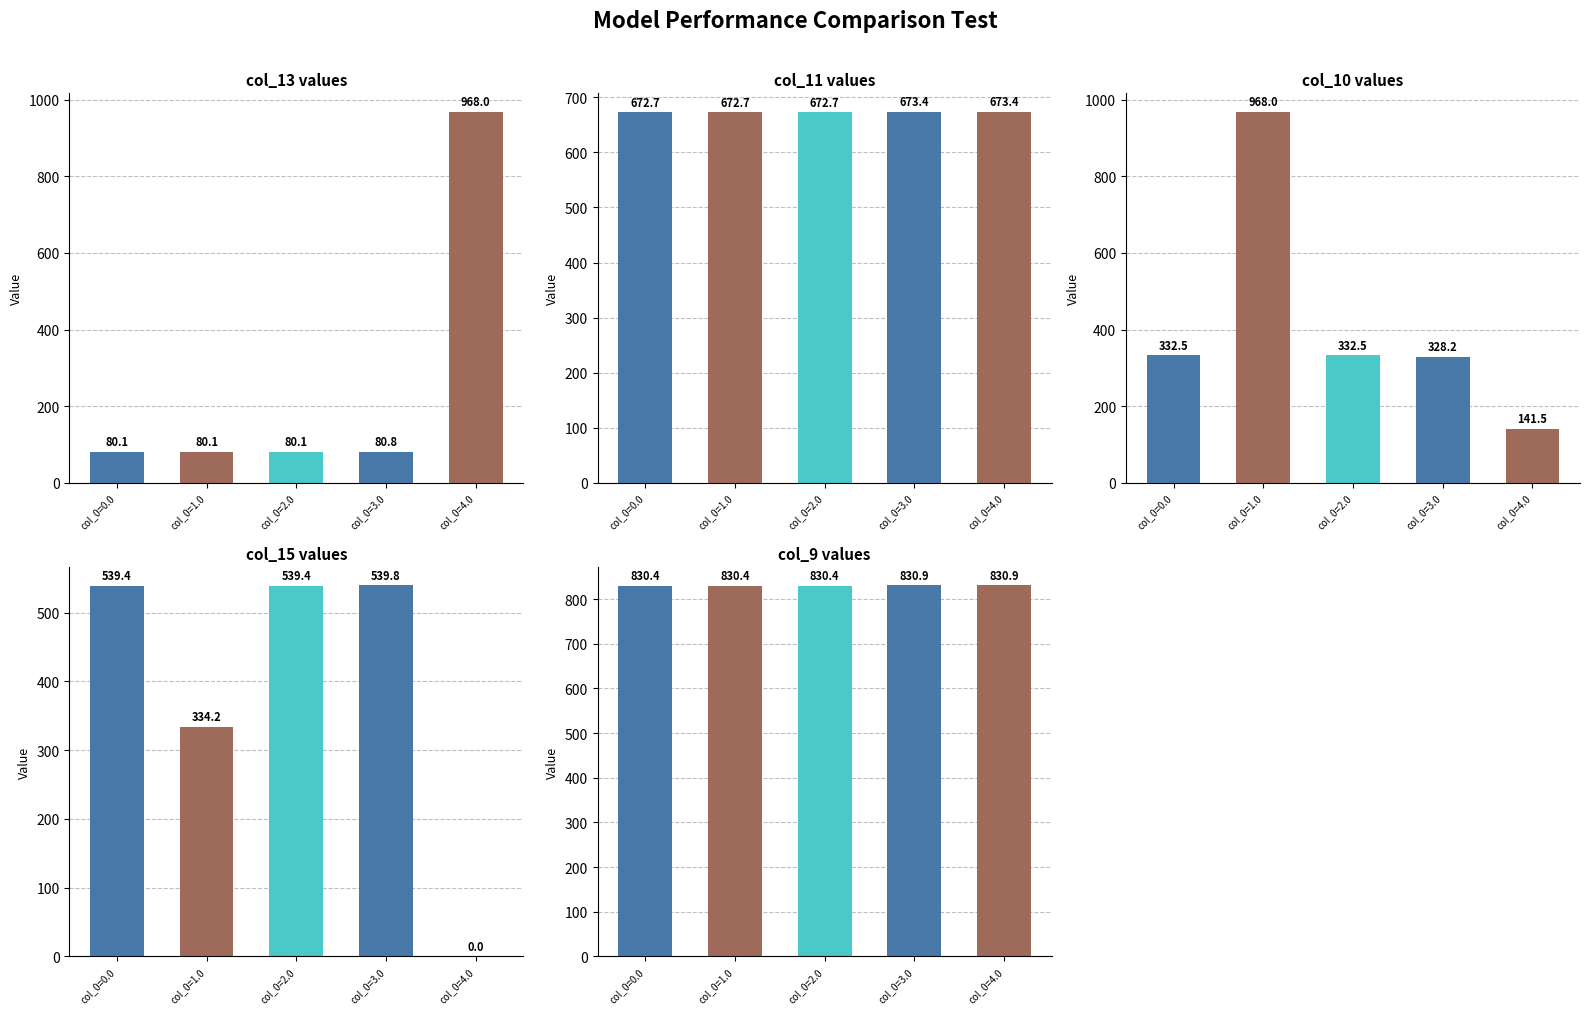

Is the value of col_15 at col_0=1.0 greater than the value of col_11 at col_0=0.0?

No